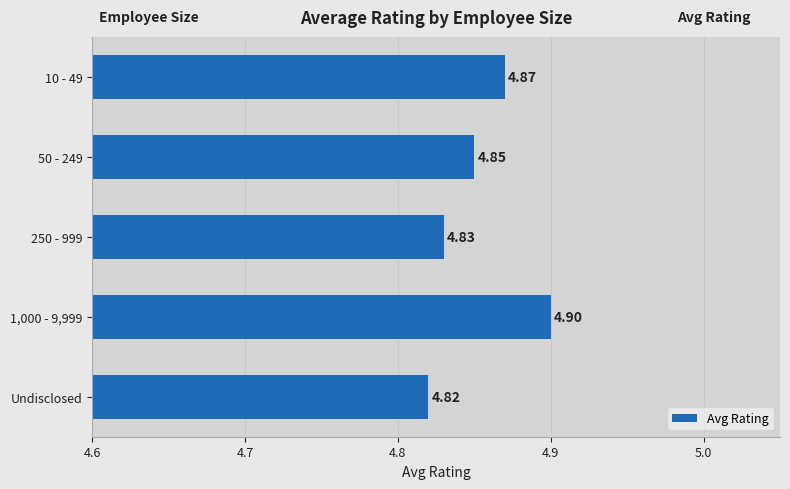

At which category does the chart reach its minimum across all series?

Undisclosed